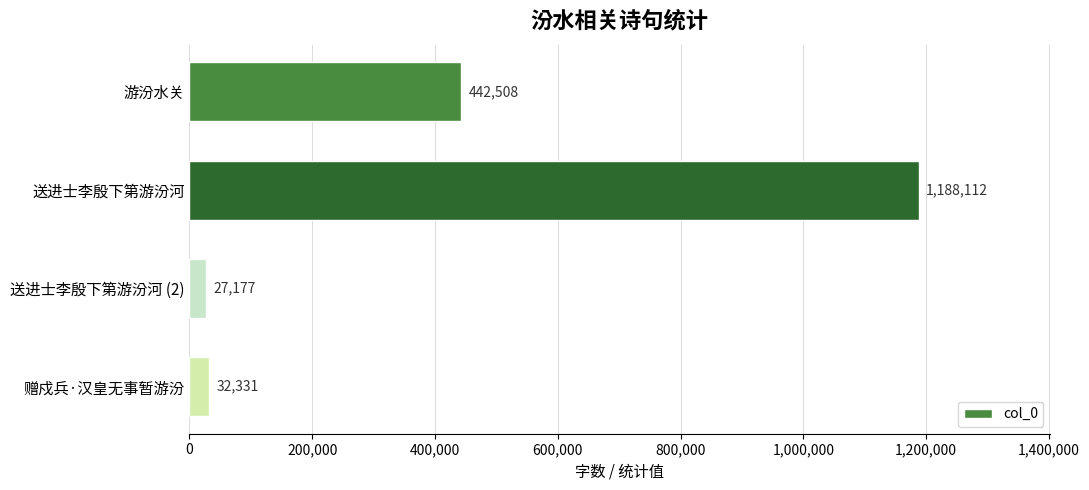

List the labels in order of value, smallest first.

送进士李殷下第游汾河 (2), 赠戍兵·汉皇无事暂游汾, 游汾水关, 送进士李殷下第游汾河